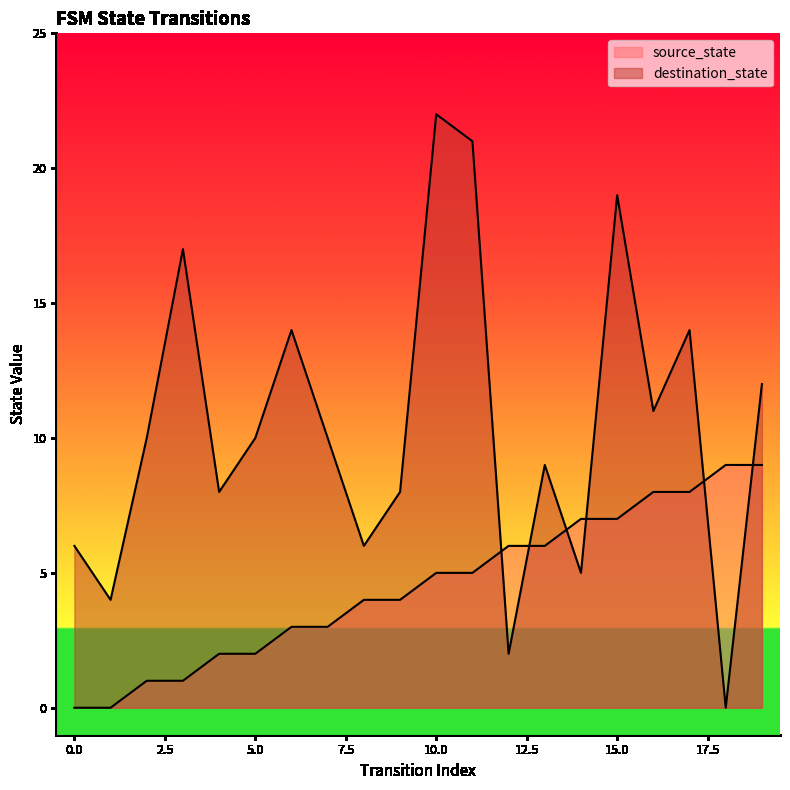

What is the maximum value for destination_state?

22